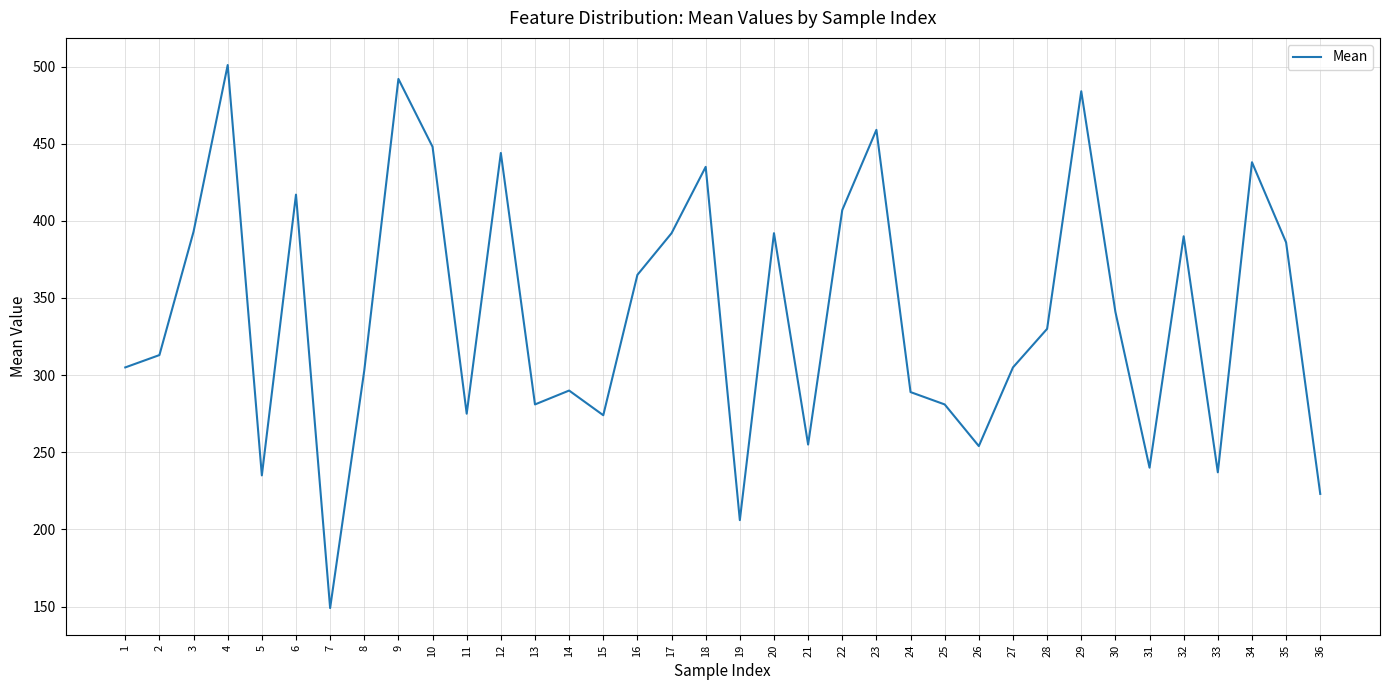

What is the difference between the values at 34 and 7?

289